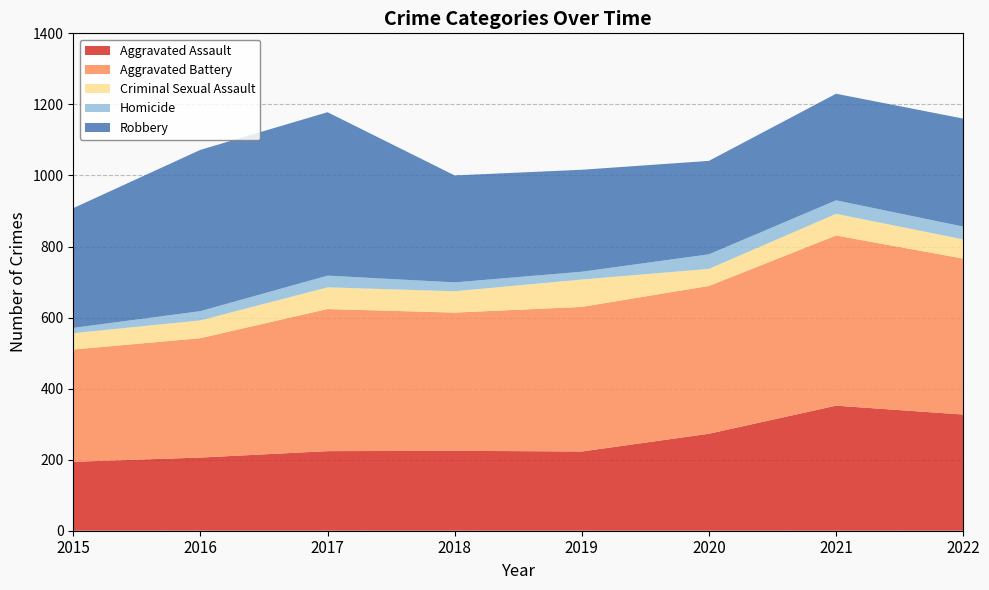

Reading right to left, list all the values displayed in this chart.

Aggravated Assault: 2022=327	2021=352	2020=273	2019=223	2018=225	2017=224	2016=206	2015=194
Aggravated Battery: 2022=439	2021=479	2020=416	2019=407	2018=389	2017=400	2016=336	2015=316
Criminal Sexual Assault: 2022=54	2021=61	2020=48	2019=77	2018=60	2017=61	2016=50	2015=46
Homicide: 2022=36	2021=38	2020=41	2019=22	2018=25	2017=33	2016=26	2015=15
Robbery: 2022=304	2021=300	2020=263	2019=287	2018=301	2017=460	2016=454	2015=337